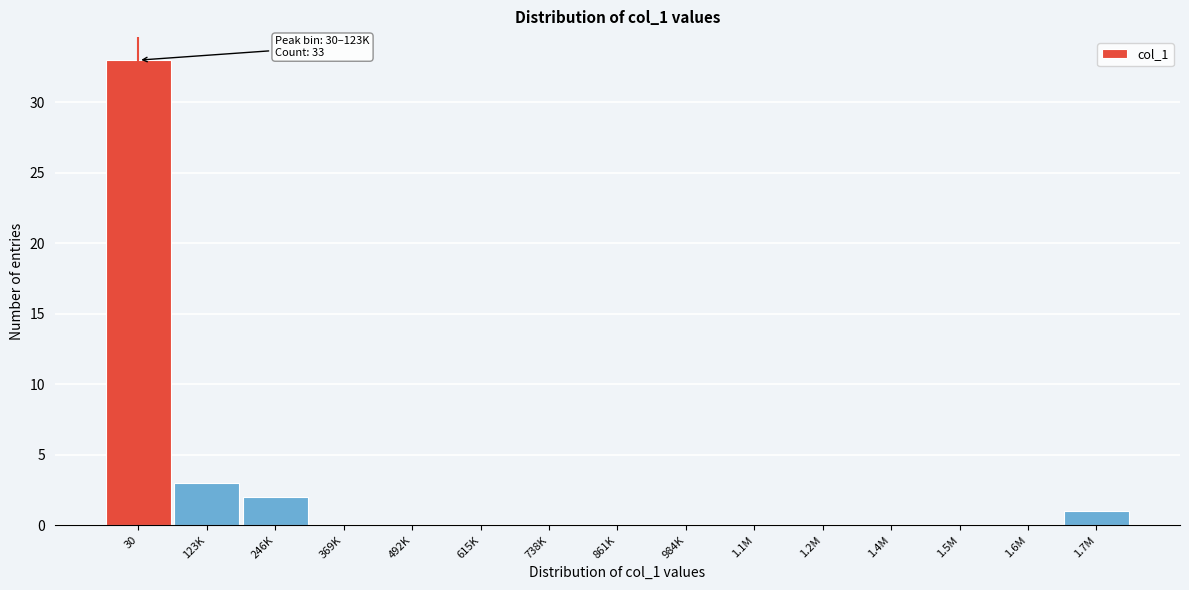

Reading left to right, list all the values displayed in this chart.

30=33	123K=3	246K=2	369K=0	492K=0	615K=0	738K=0	861K=0	984K=0	1.1M=0	1.2M=0	1.4M=0	1.5M=0	1.6M=0	1.7M=1